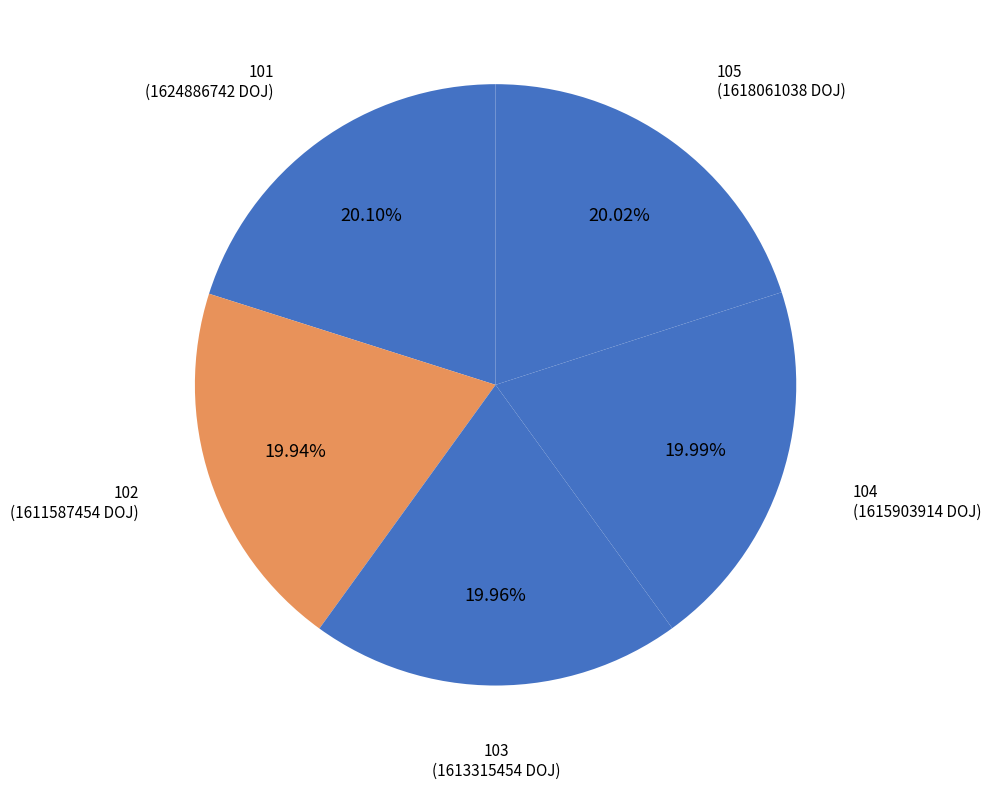

True or false: 101 accounts for 11% of the total.

False